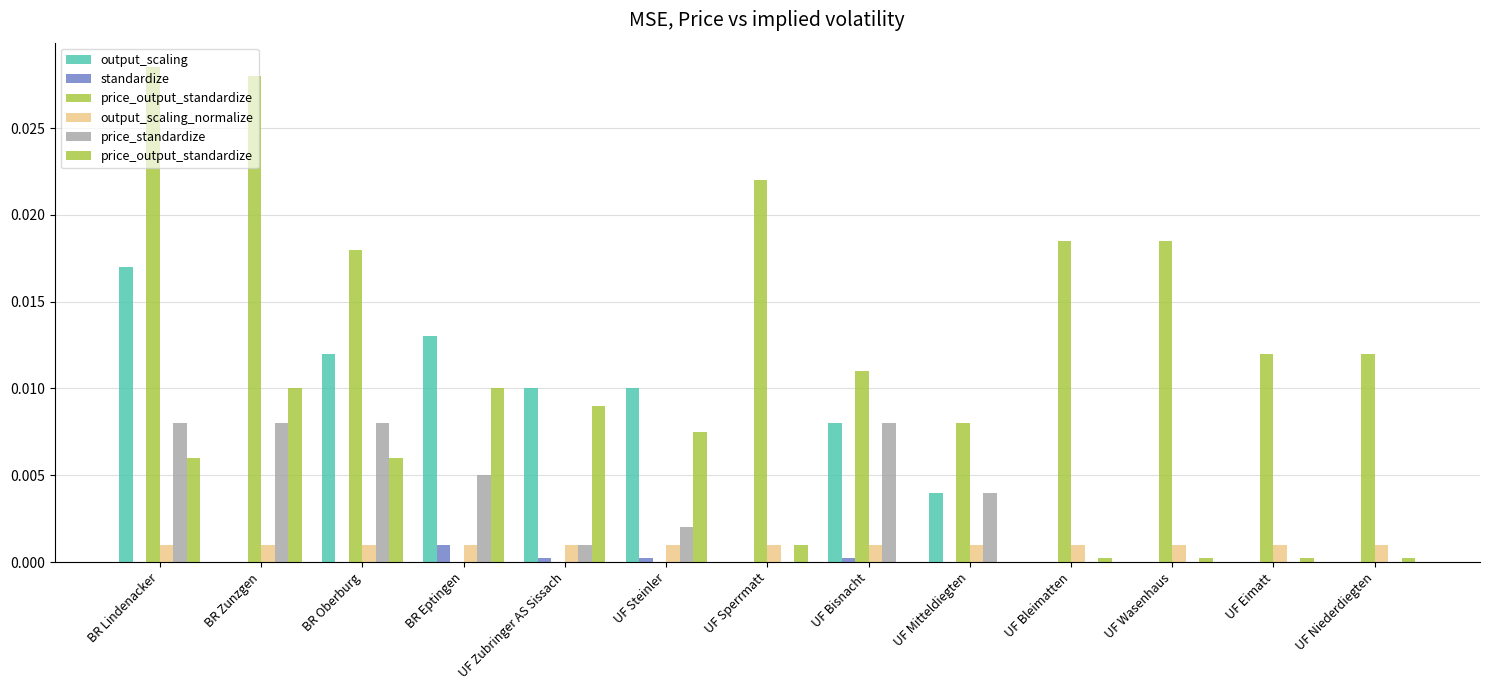

Which category has the highest value in the price_output_standardize series?

BR Zunzgen